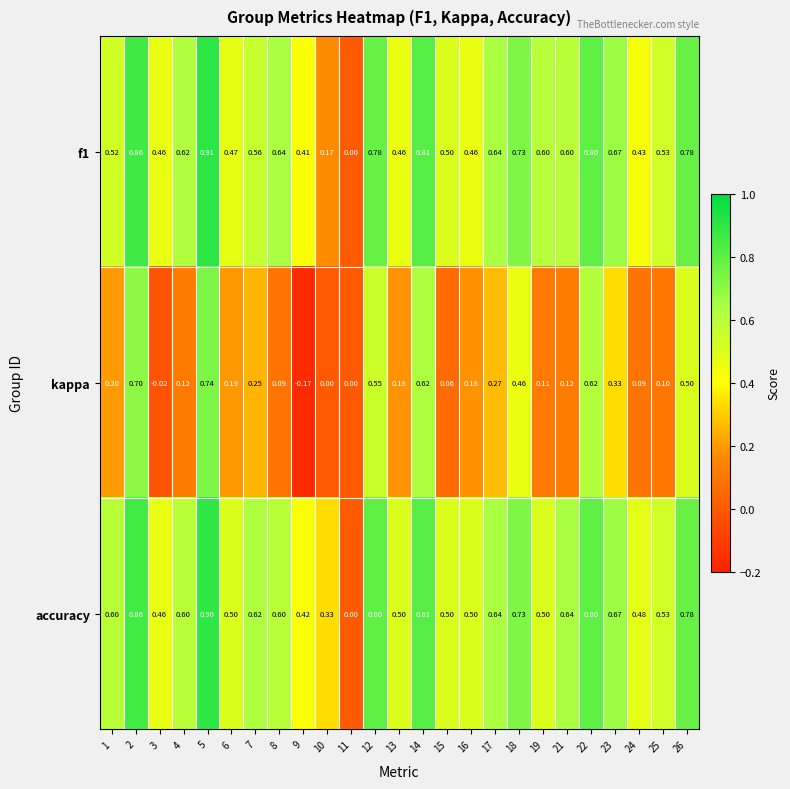

Which series changed the most between 8 and 11?

f1